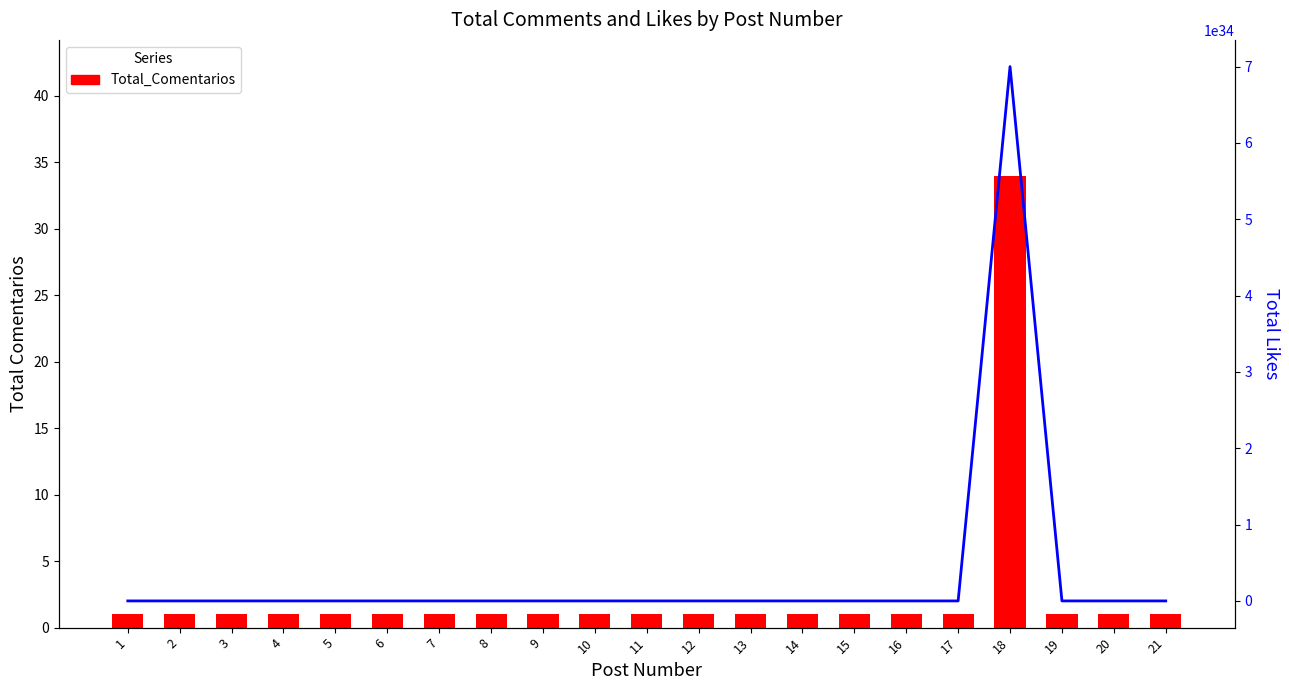

Does the chart contain any negative values?

No